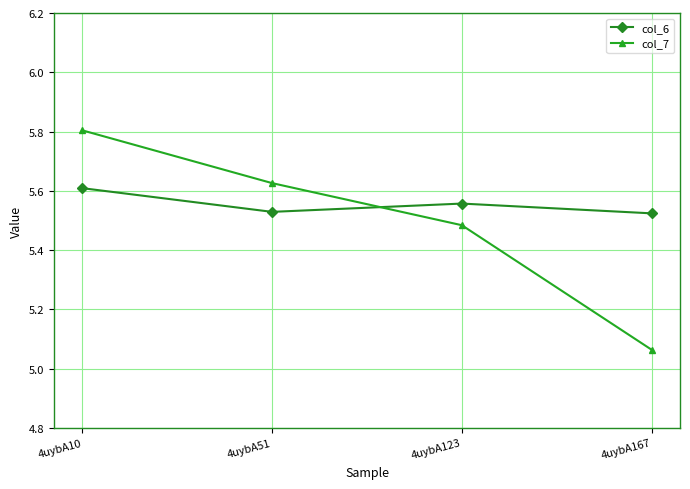

What is the spread (max minus min) of values at 4uybA167?

0.5